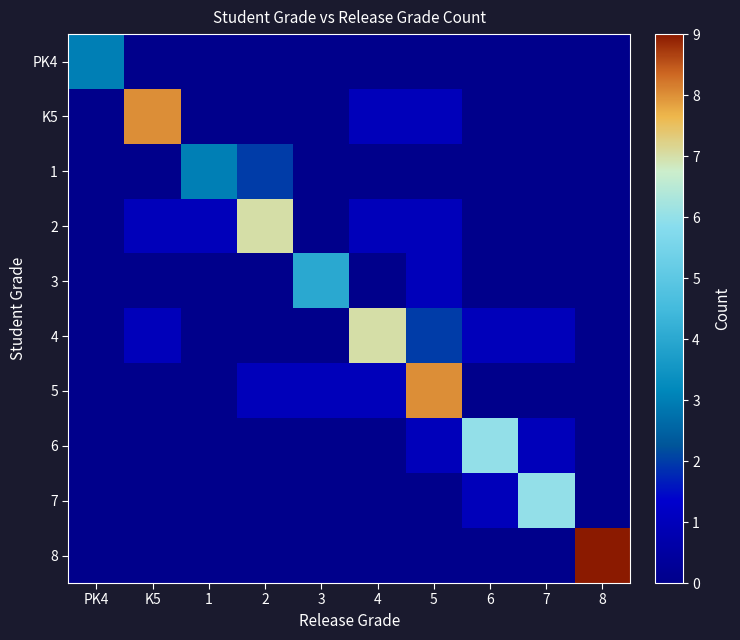

Rank the series by their maximum value, from highest to lowest.

8, K5, 5, 2, 4, 6, 7, 3, PK4, 1